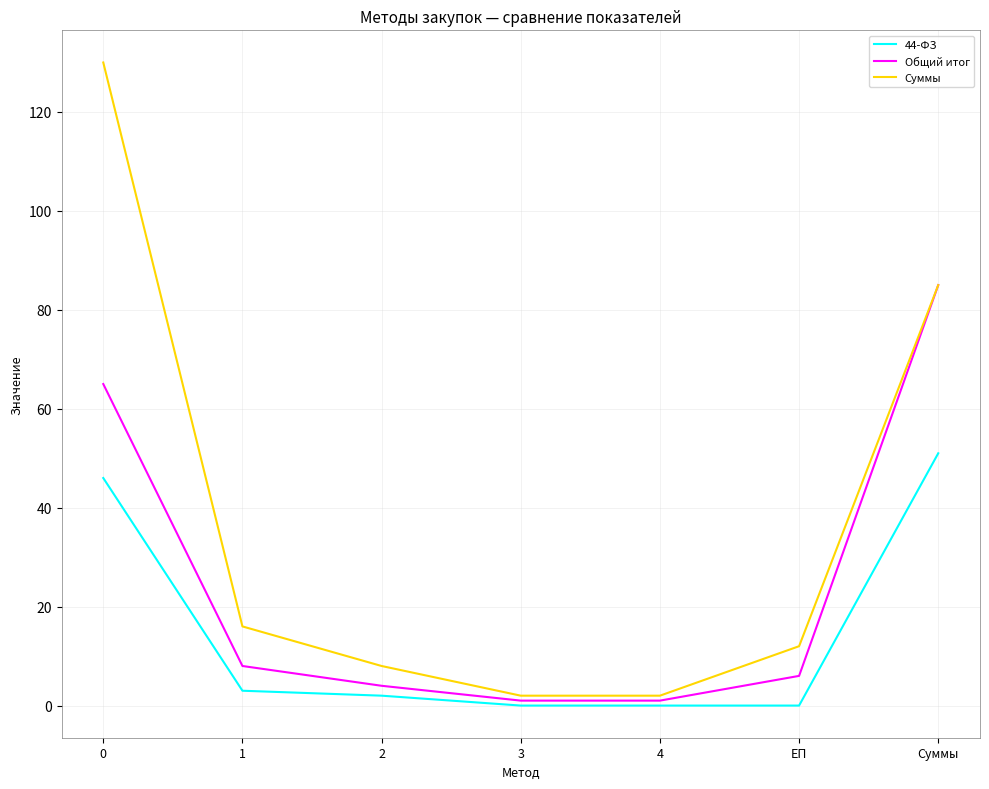

Rank the series by their average value, from lowest to highest.

44-ФЗ, Общий итог, Суммы